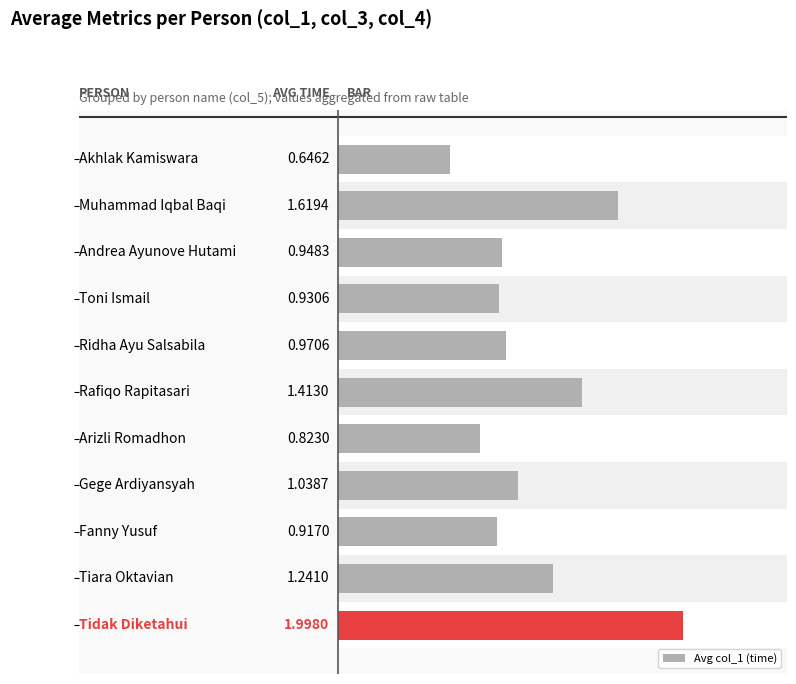

What is the value of the 5th bar from the left?

1.0